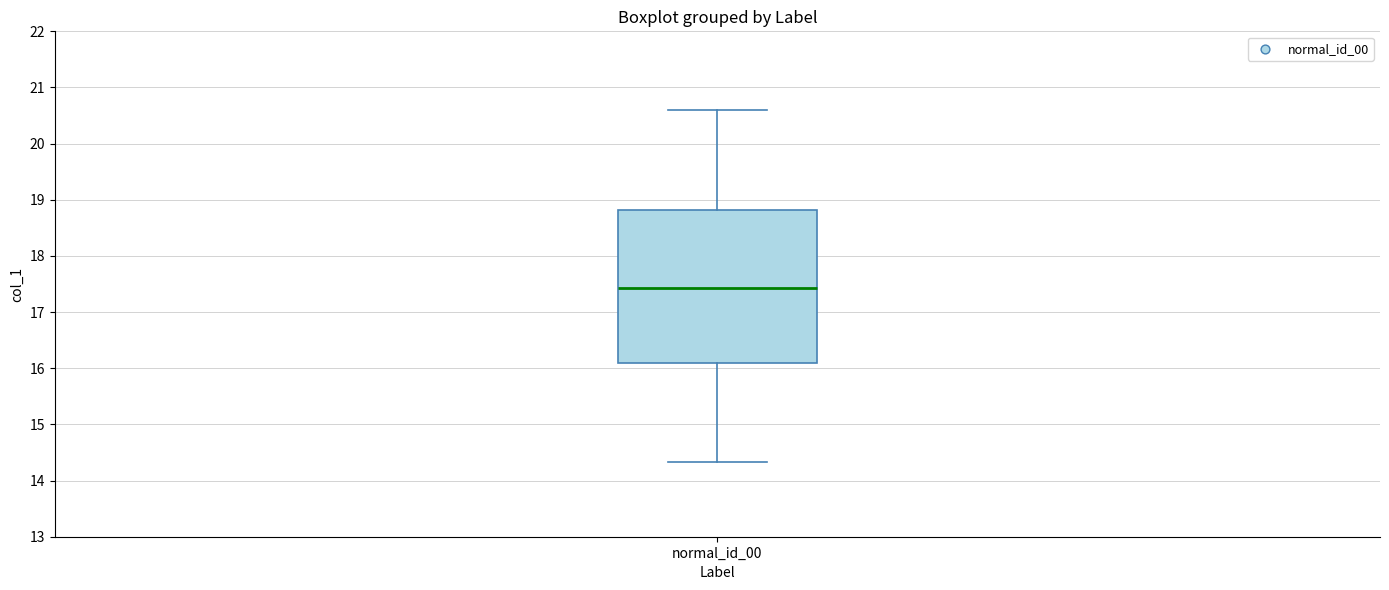

Read this box plot against the y-axis: the position of the median line, the range covered by the box, and the ends of both whiskers. The values are not printed on the chart, so give them approximately, as read against the axis.

median 17.4, box 16.1 to 18.8, whiskers 14.3 to 20.6